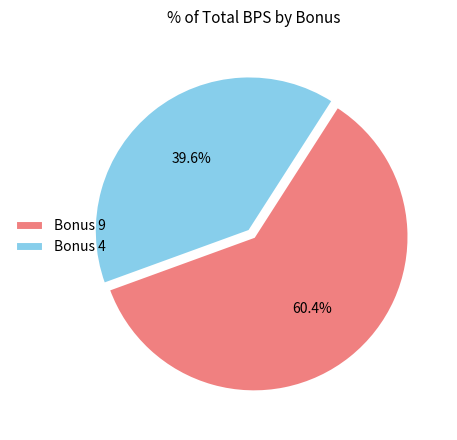

Do Bonus 4 and Bonus 9 together represent more than half of the pie?

Yes